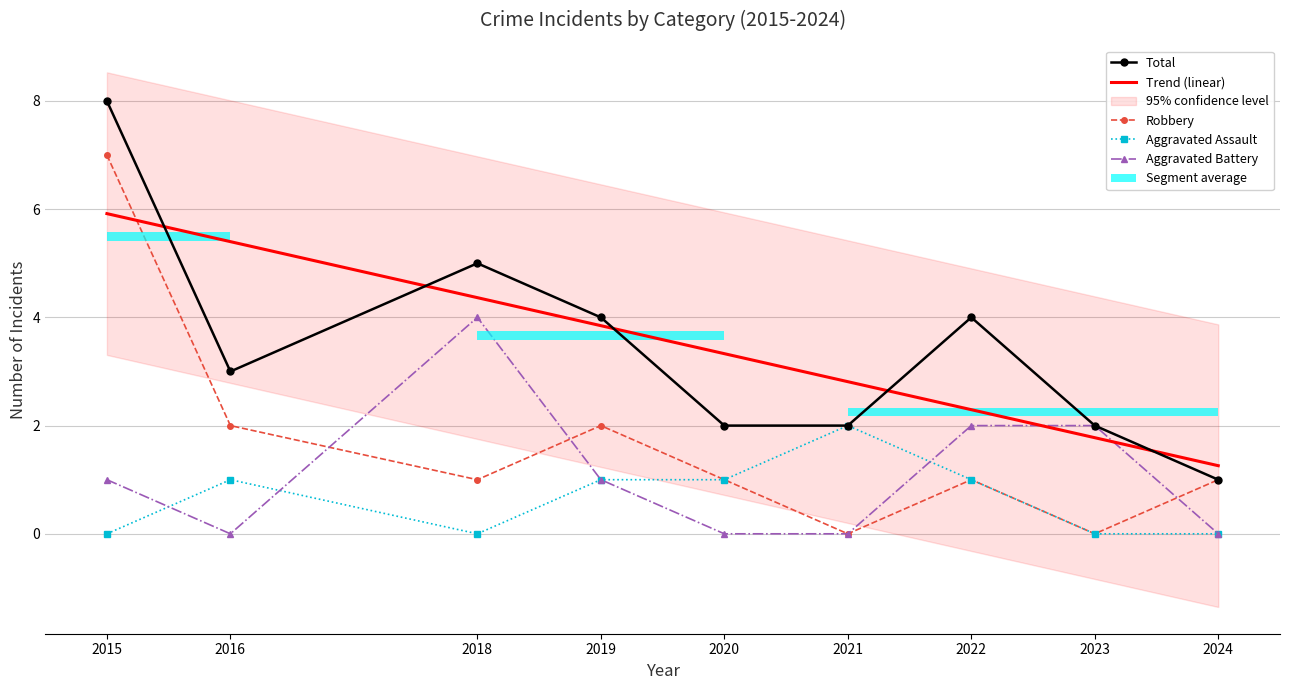

Reading left to right, what are all the values shown in this chart?

Total: 8.0	3.0	5.0	4.0	2.0	2.0	4.0	2.0	1.0
Trend (linear): 5.9	5.4	4.4	3.8	3.3	2.8	2.3	1.8	1.3
Robbery: 7.0	2.0	1.0	2.0	1.0	0.0	1.0	0.0	1.0
Aggravated Assault: 0.0	1.0	0.0	1.0	1.0	2.0	1.0	0.0	0.0
Aggravated Battery: 1.0	0.0	4.0	1.0	0.0	0.0	2.0	2.0	0.0